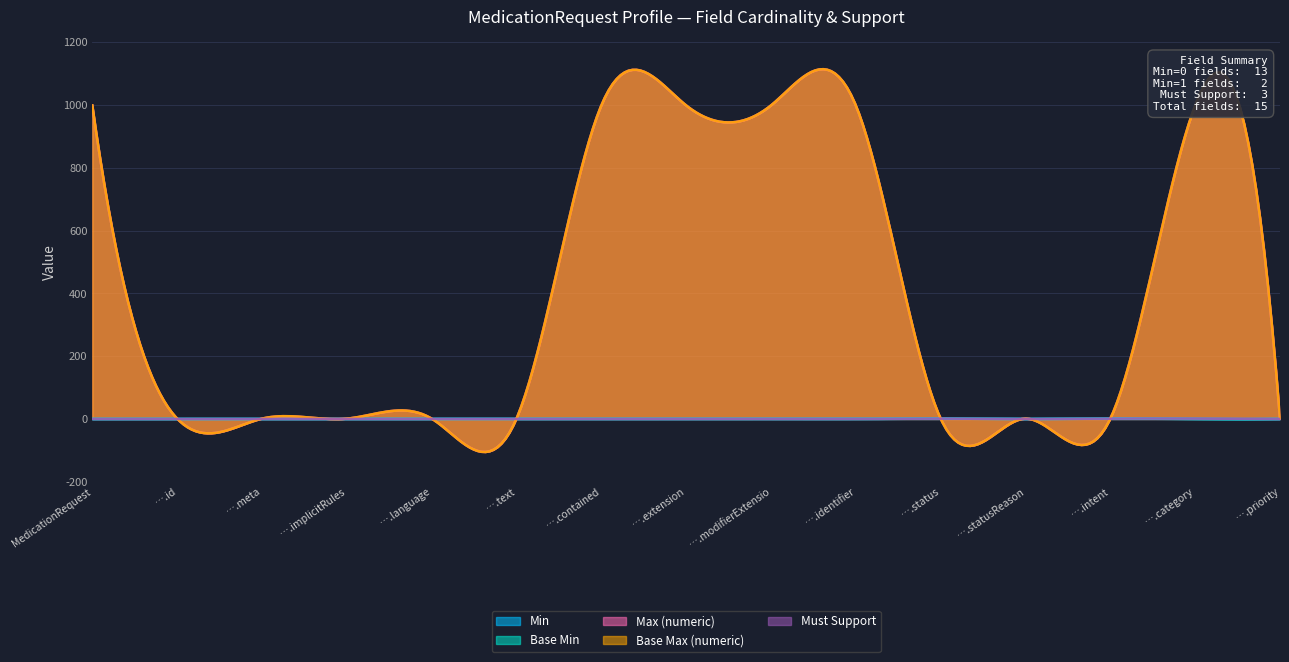

Which has a higher value, MedicationRequest.intent or MedicationRequest.meta?

MedicationRequest.intent